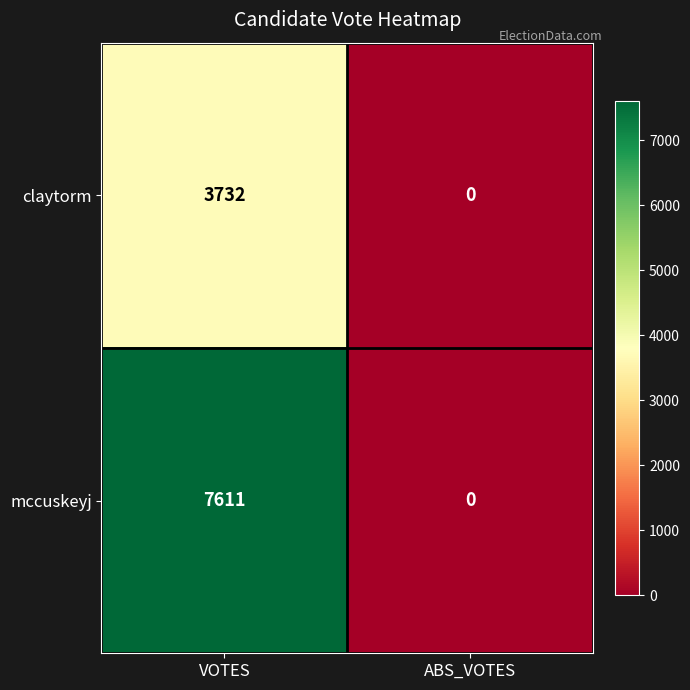

At which category is the sum across all series the highest?

VOTES